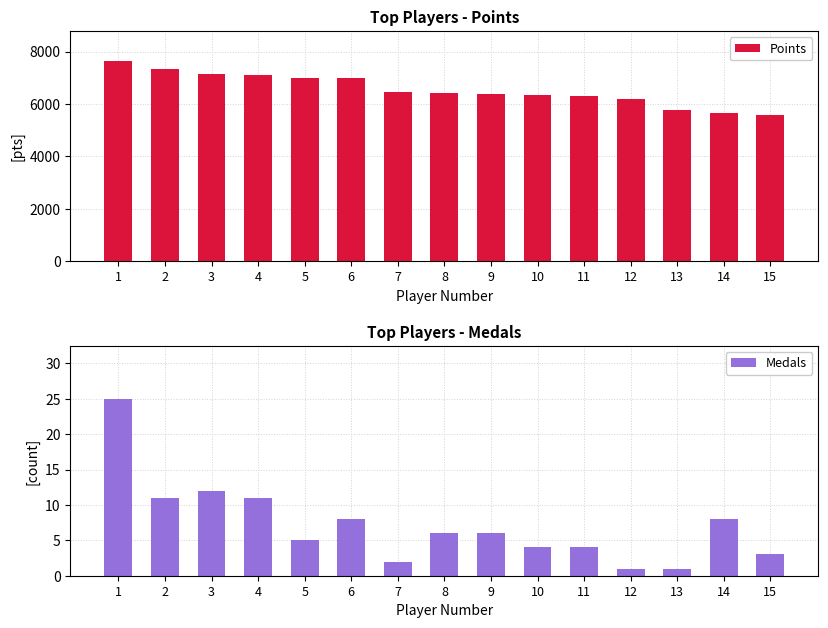

Read the Points value at 5, to the nearest 100.

7000